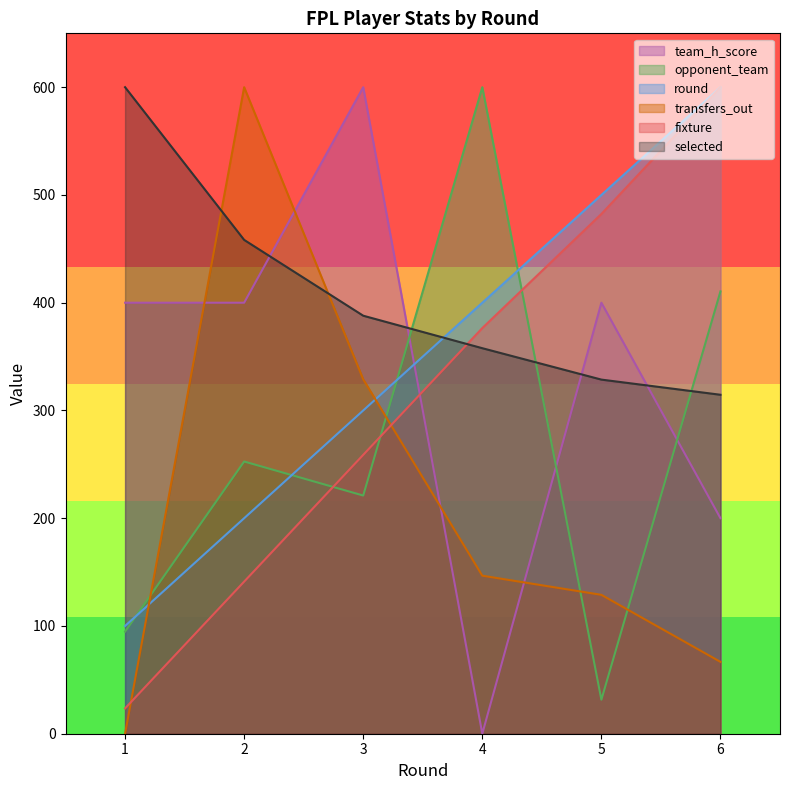

What is the difference between the second highest and minimum values in the round series?

400.0